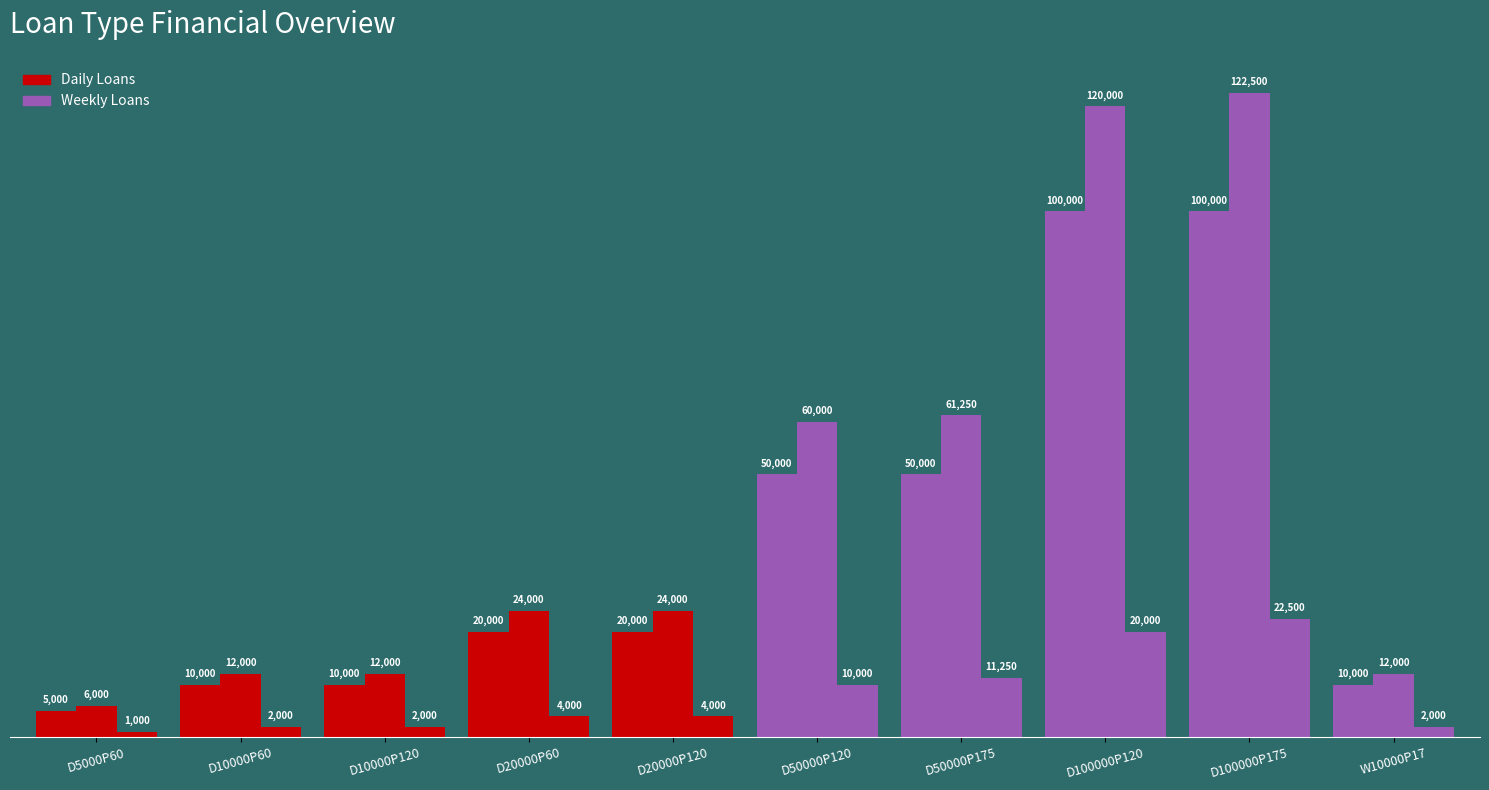

At which label is Total Payable (first half) closest to 15000?

D10000P60